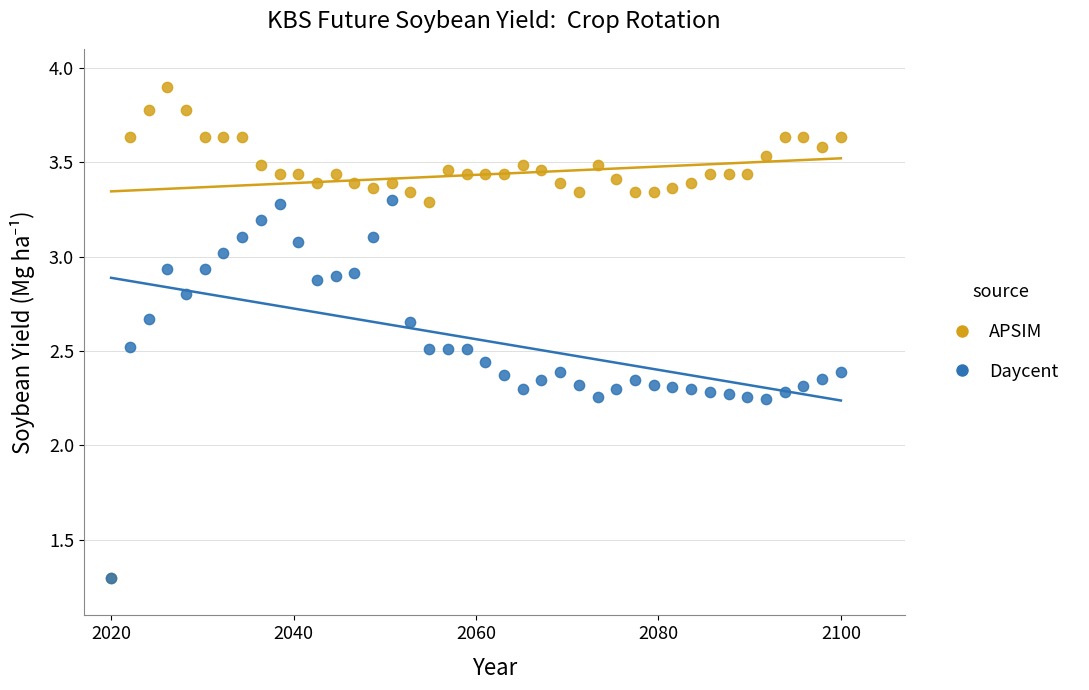

What are all the series names shown in the legend?

APSIM, Daycent